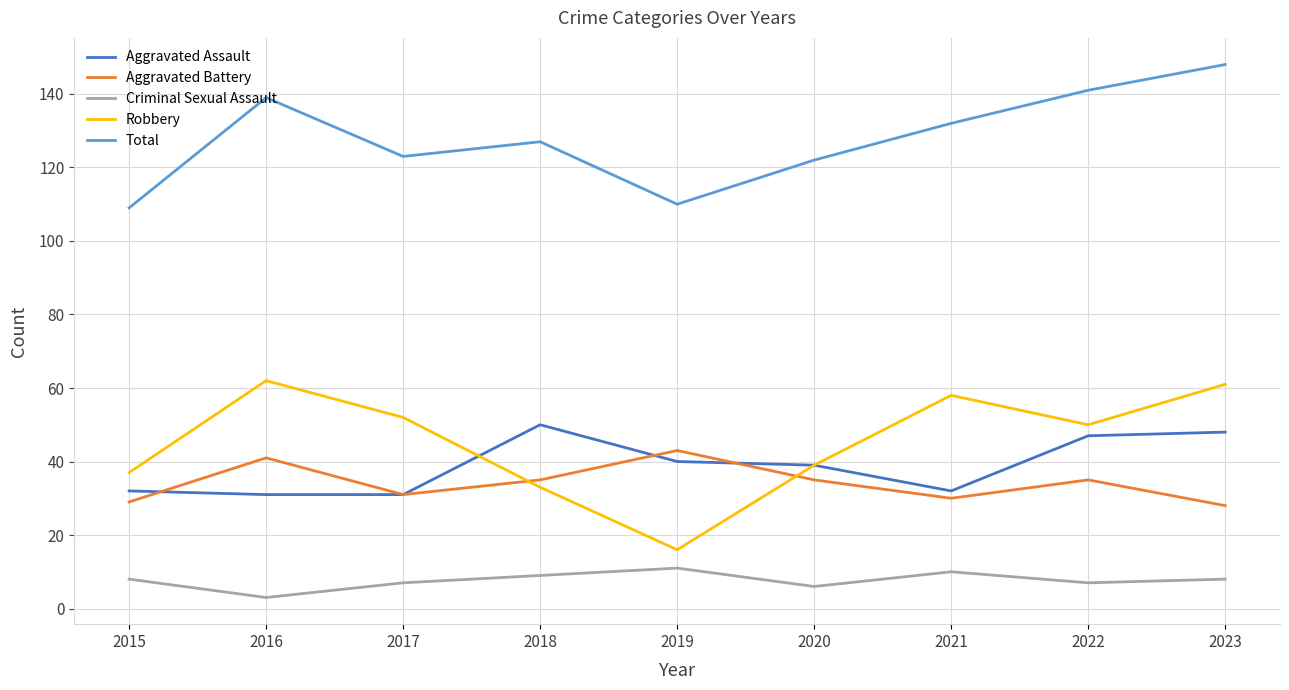

What is the minimum value for Criminal Sexual Assault?

3